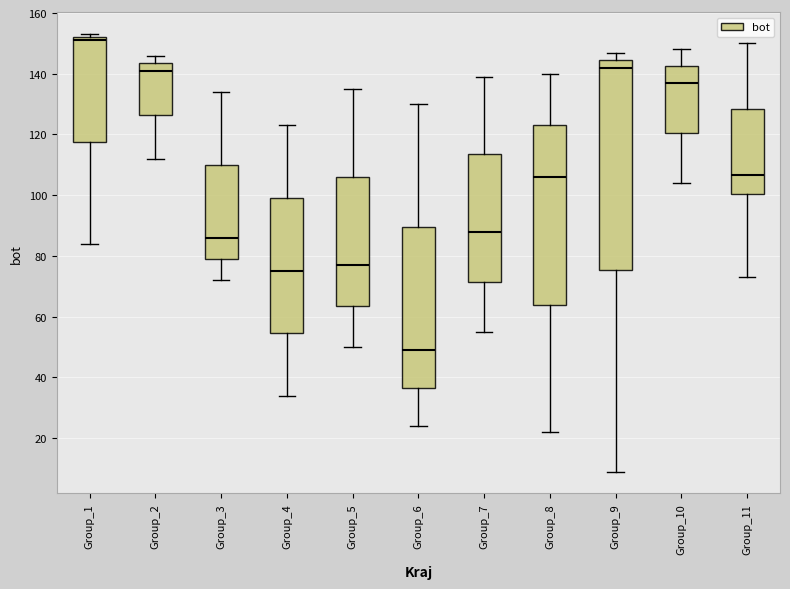

Reading left to right, transcribe this box plot: for each box, give where its median line is, the range the box spans, and where its two whiskers end, as read against the y-axis. The values are not printed on the chart, so give them approximately, as read against the axis.

Group_1: median 152 (just below the box's upper edge), box 118 to 152, whiskers 84 to 154
Group_2: median 142, box 126 to 144, whiskers 112 to 146
Group_3: median 86, box 80 to 110, whiskers 72 to 134
Group_4: median 76, box 54 to 100, whiskers 34 to 124
Group_5: median 78, box 64 to 106, whiskers 50 to 136
Group_6: median 50, box 36 to 90, whiskers 24 to 130
Group_7: median 88, box 72 to 114, whiskers 56 to 140
Group_8: median 106, box 64 to 124, whiskers 22 to 140
Group_9: median 142, box 76 to 144, whiskers 10 to 148
Group_10: median 138, box 120 to 142, whiskers 104 to 148
Group_11: median 106, box 100 to 128, whiskers 74 to 150